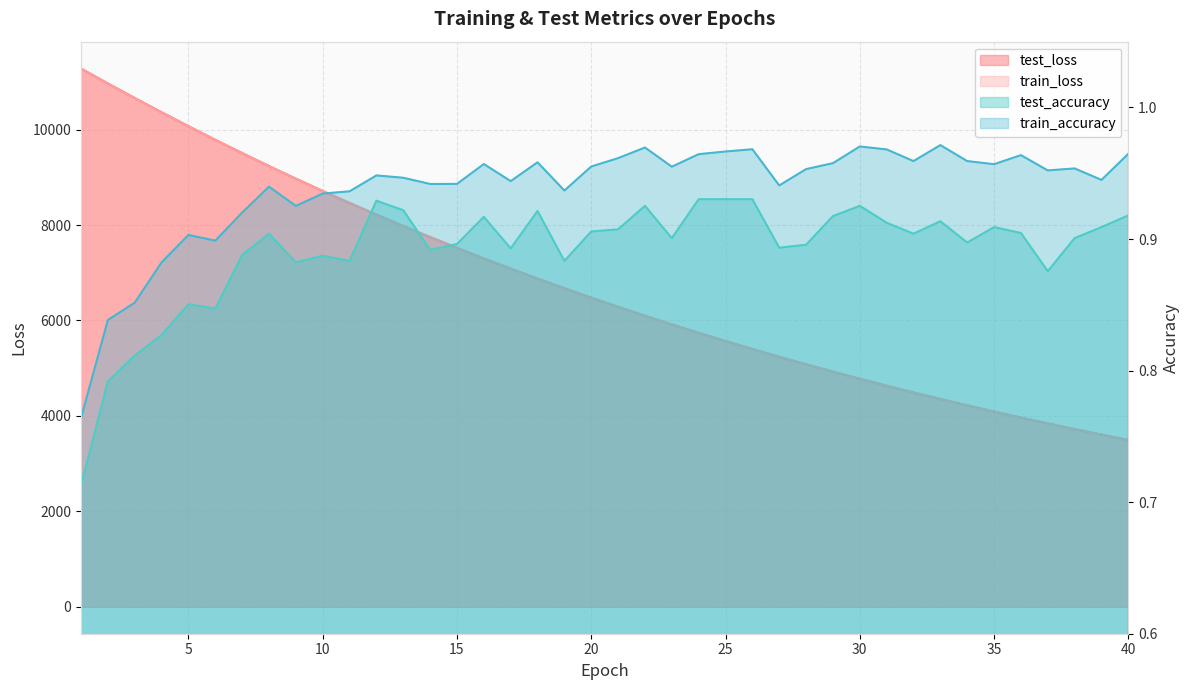

How many test_accuracy values are between 0 and 1?

40